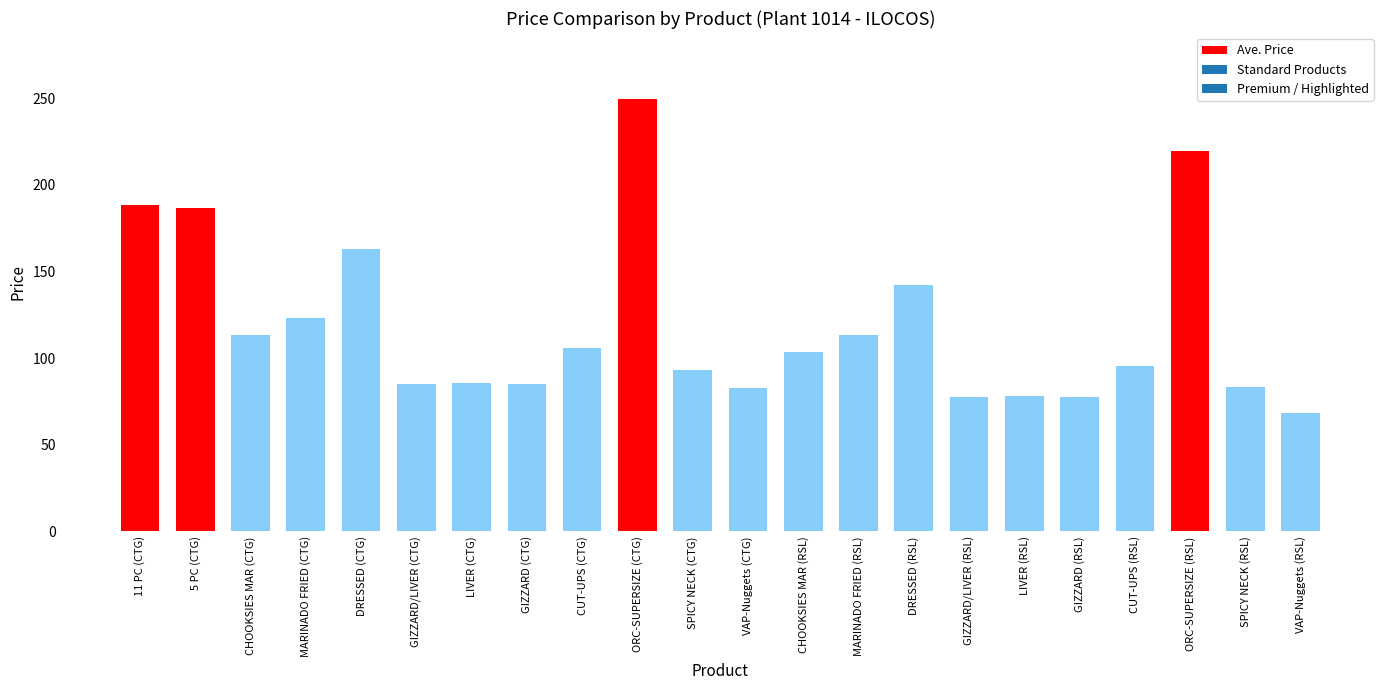

Which label corresponds to the largest value in the chart?

ORC-SUPERSIZE (CTG)